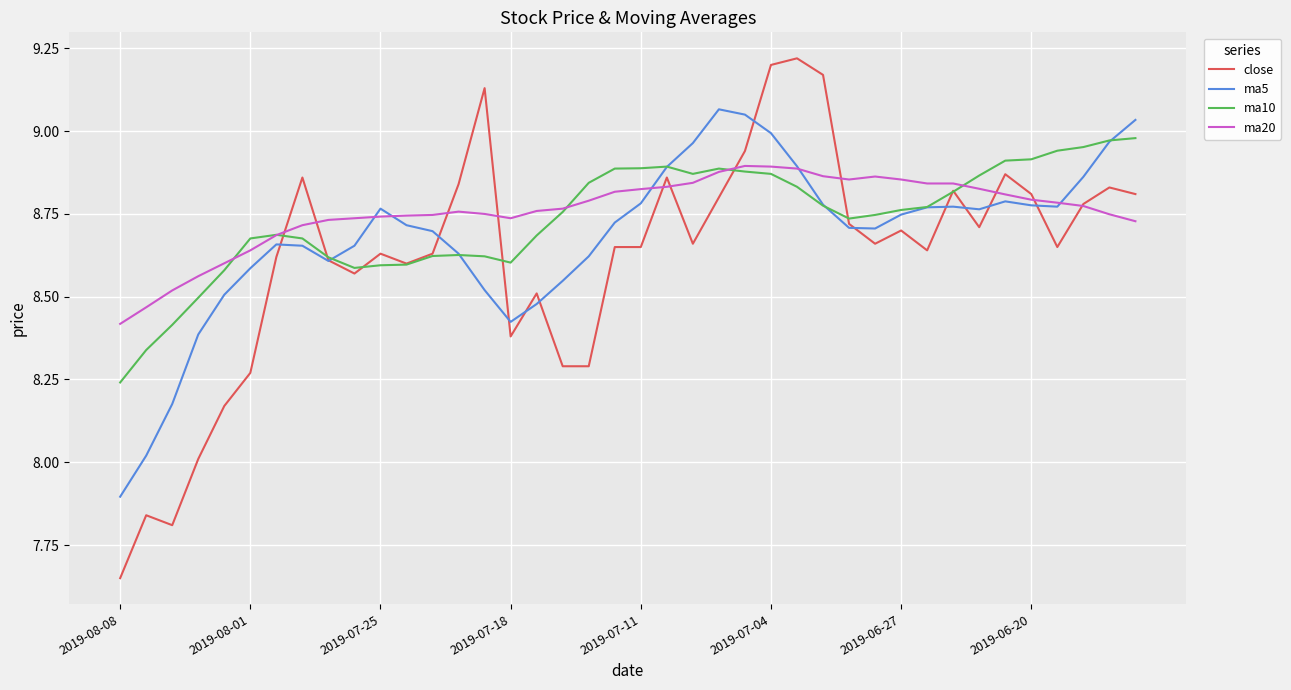

Rank the series by their average value, from highest to lowest.

ma20, ma10, ma5, close